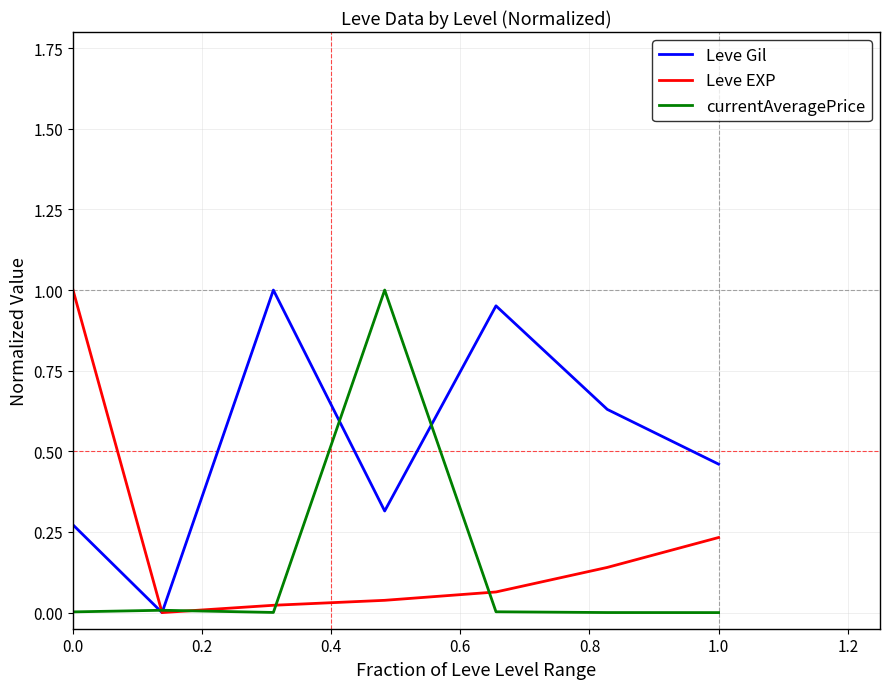

Is the value of Leve Gil at 0.0 greater than the value of Leve EXP at 0.0?

No